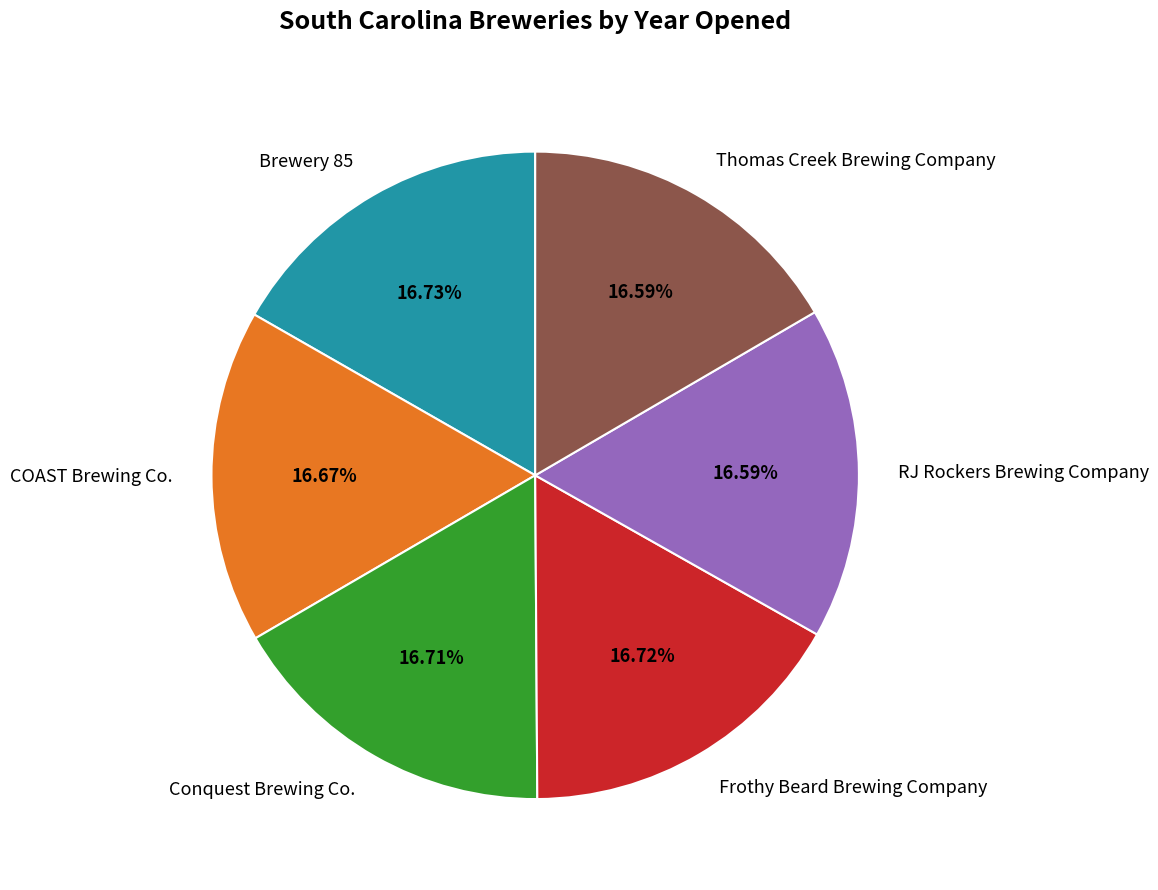

To the nearest percent, what portion does COAST Brewing Co. represent?

17%